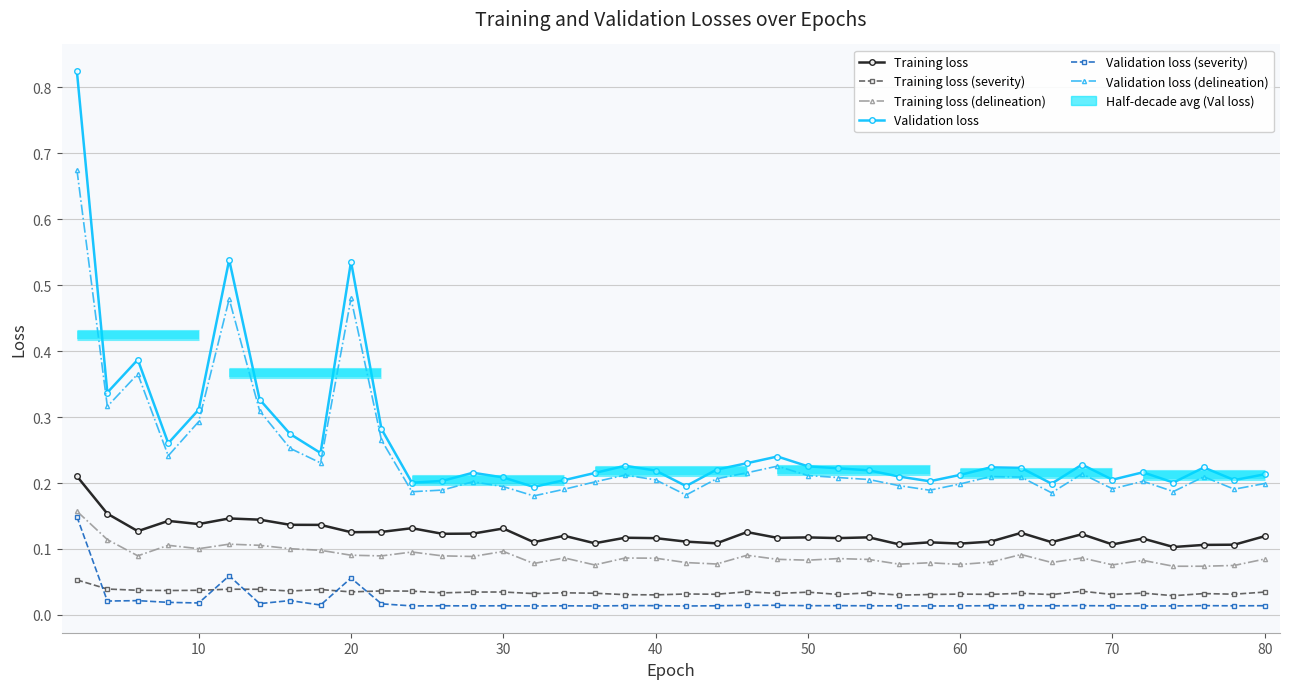

At which category does Validation loss (severity) reach its first local valley?

10